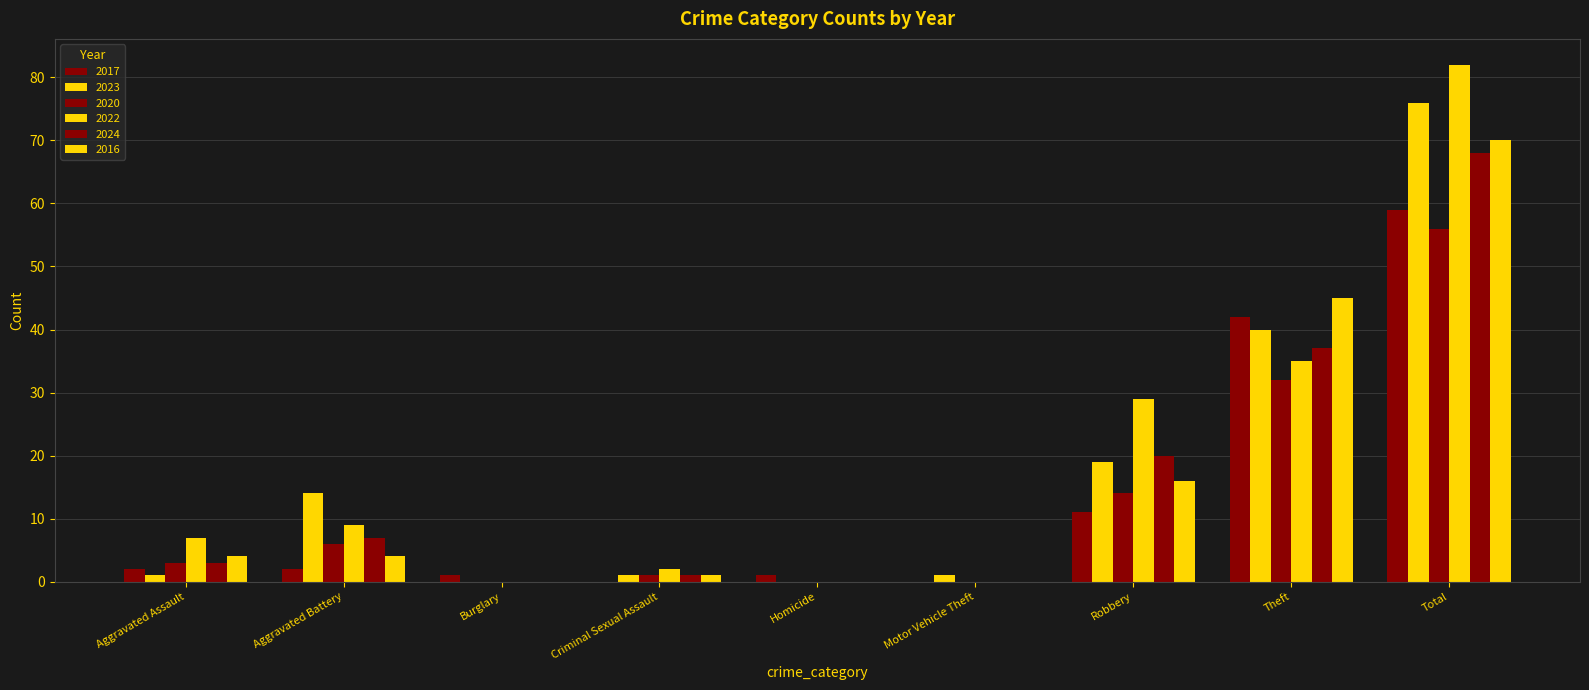

Are the bars grouped side by side (vs. stacked)?

Yes